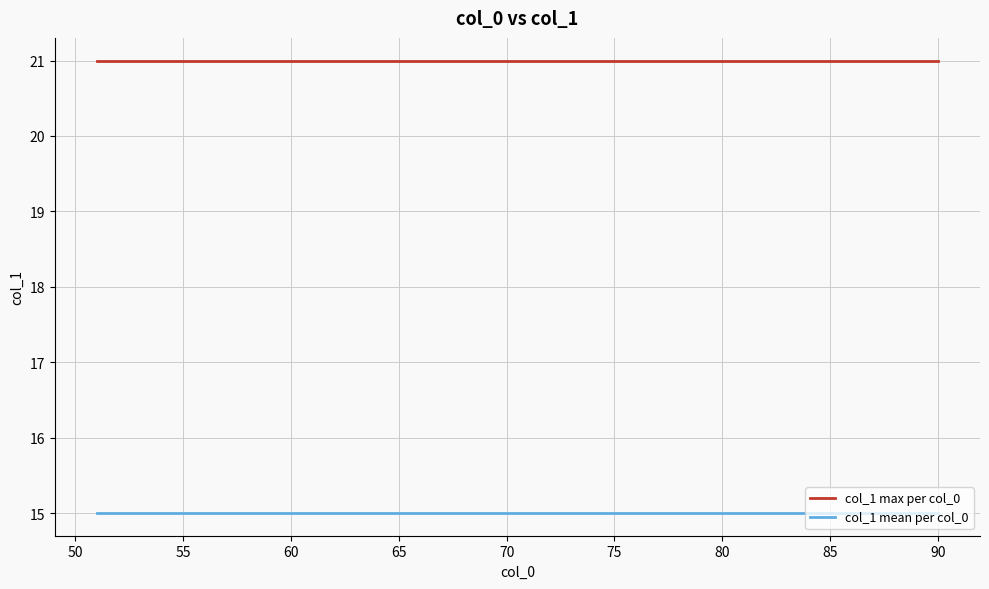

What is the sum of all col_1 mean per col_0 values?

600